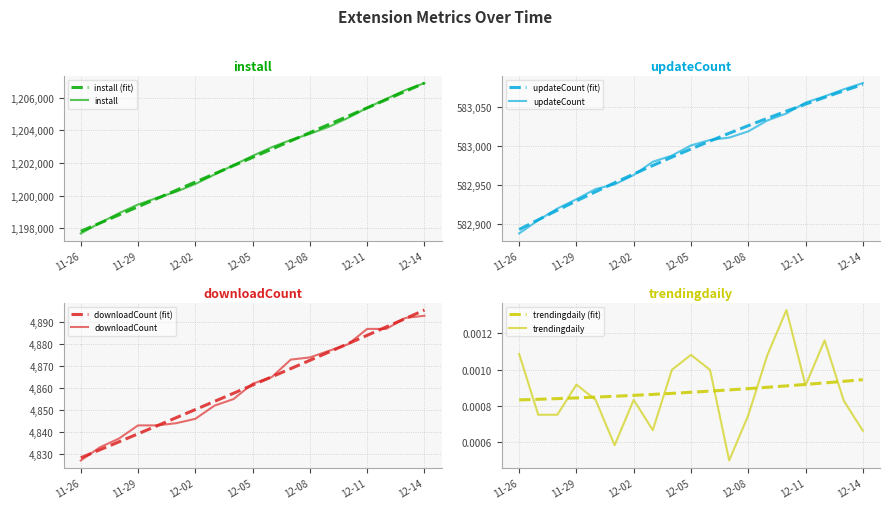

At which label does install (fit) reach its minimum?

11-26